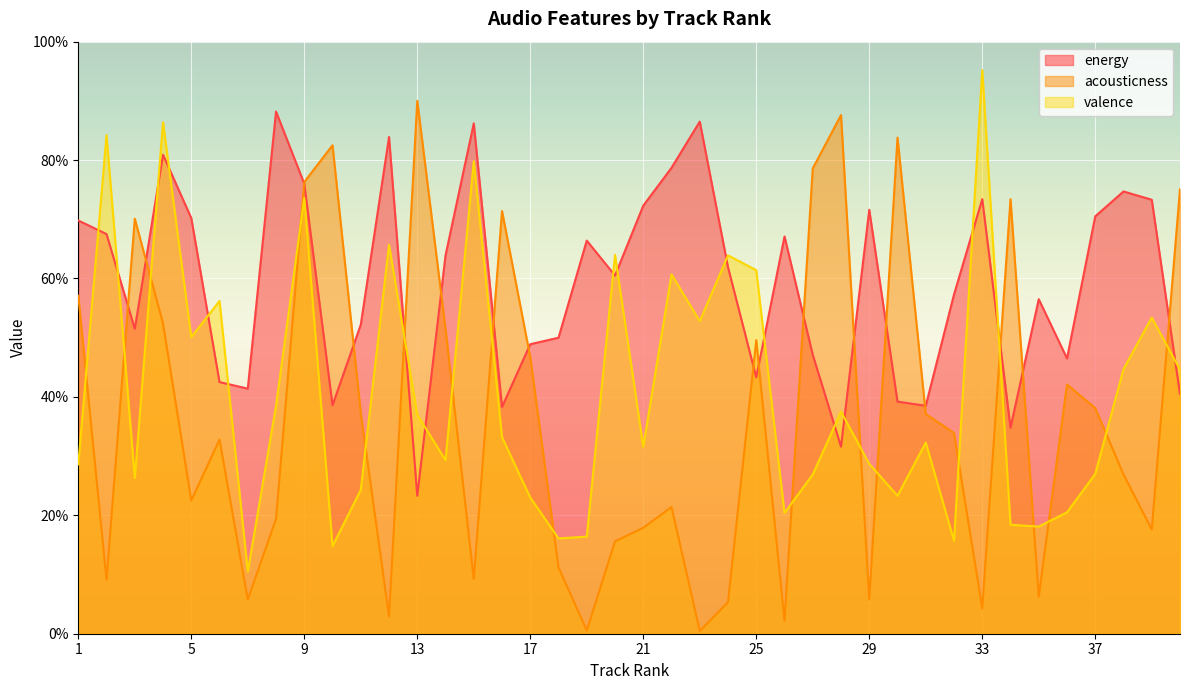

Which series has the largest range (max minus min)?

acousticness